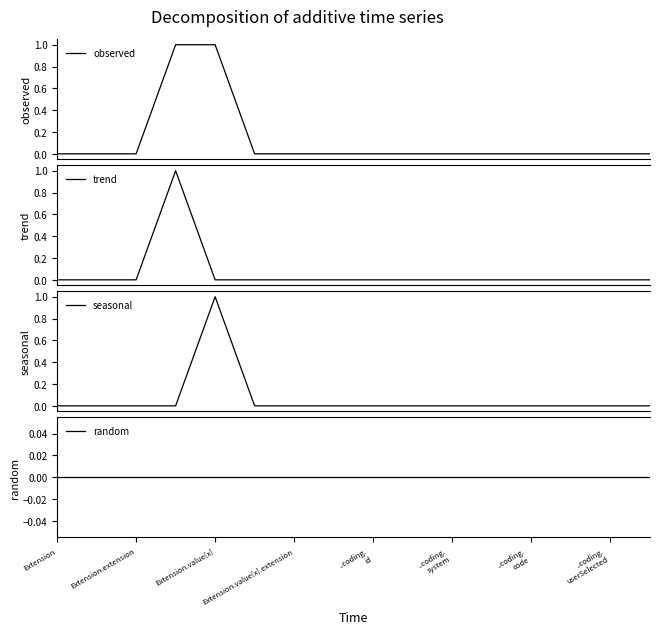

Reading left to right, extract all data points from this chart.

observed: 0	0	0	1	1	0	0	0	0	0	0	0	0	0	0	0
trend: 0	0	0	1	0	0	0	0	0	0	0	0	0	0	0	0
seasonal: 0	0	0	0	1	0	0	0	0	0	0	0	0	0	0	0
random: 0	0	0	0	0	0	0	0	0	0	0	0	0	0	0	0